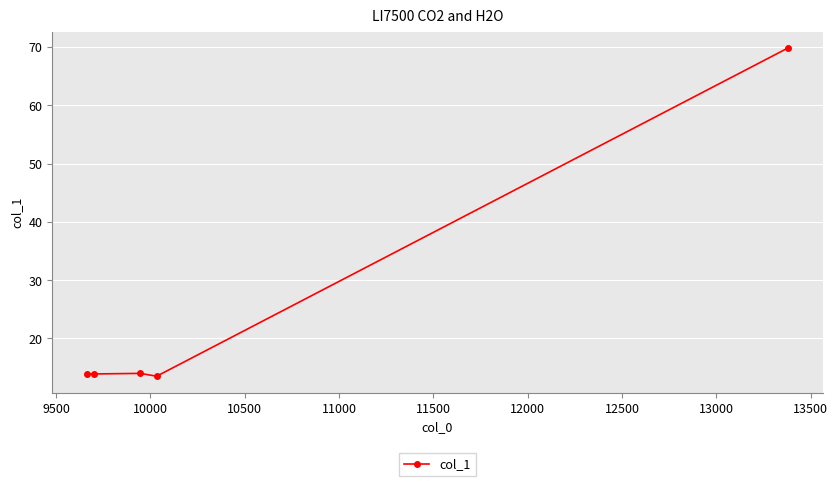

What is the difference between the maximum and second lowest values?

55.9